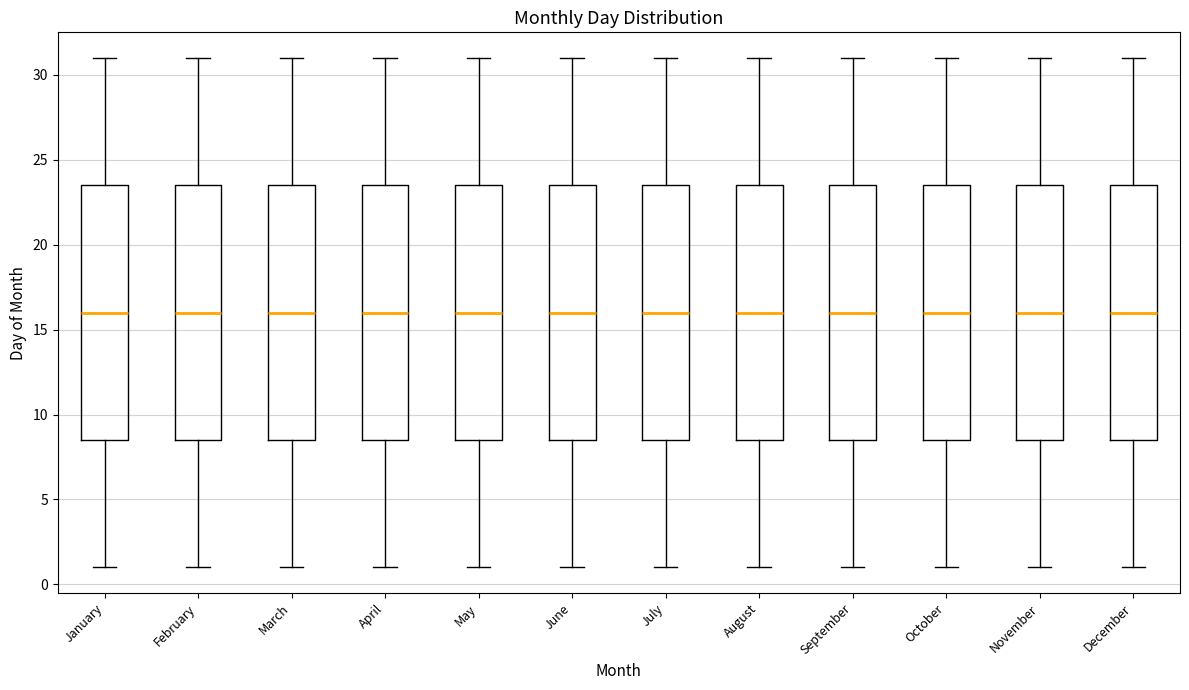

Reading left to right, transcribe this box plot: for each box, give where its median line is, the range the box spans, and where its two whiskers end, as read against the y-axis. The values are not printed on the chart, so give them approximately, as read against the axis.

January: median 16.0, box 8.5 to 23.5, whiskers 1.0 to 31.0
February: median 16.0, box 8.5 to 23.5, whiskers 1.0 to 31.0
March: median 16.0, box 8.5 to 23.5, whiskers 1.0 to 31.0
April: median 16.0, box 8.5 to 23.5, whiskers 1.0 to 31.0
May: median 16.0, box 8.5 to 23.5, whiskers 1.0 to 31.0
June: median 16.0, box 8.5 to 23.5, whiskers 1.0 to 31.0
July: median 16.0, box 8.5 to 23.5, whiskers 1.0 to 31.0
August: median 16.0, box 8.5 to 23.5, whiskers 1.0 to 31.0
September: median 16.0, box 8.5 to 23.5, whiskers 1.0 to 31.0
October: median 16.0, box 8.5 to 23.5, whiskers 1.0 to 31.0
November: median 16.0, box 8.5 to 23.5, whiskers 1.0 to 31.0
December: median 16.0, box 8.5 to 23.5, whiskers 1.0 to 31.0